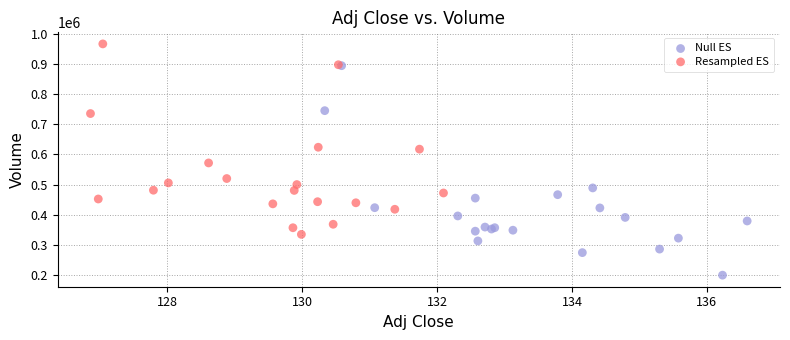

Which series has the widest spread of Y values?

Null ES